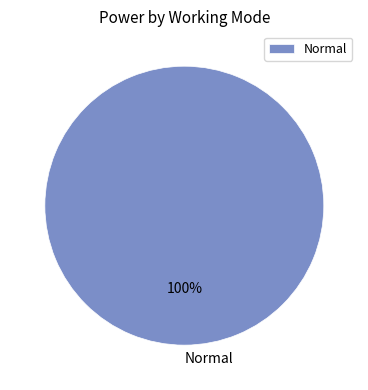

What percentage is the Normal slice, to the nearest percent?

100%